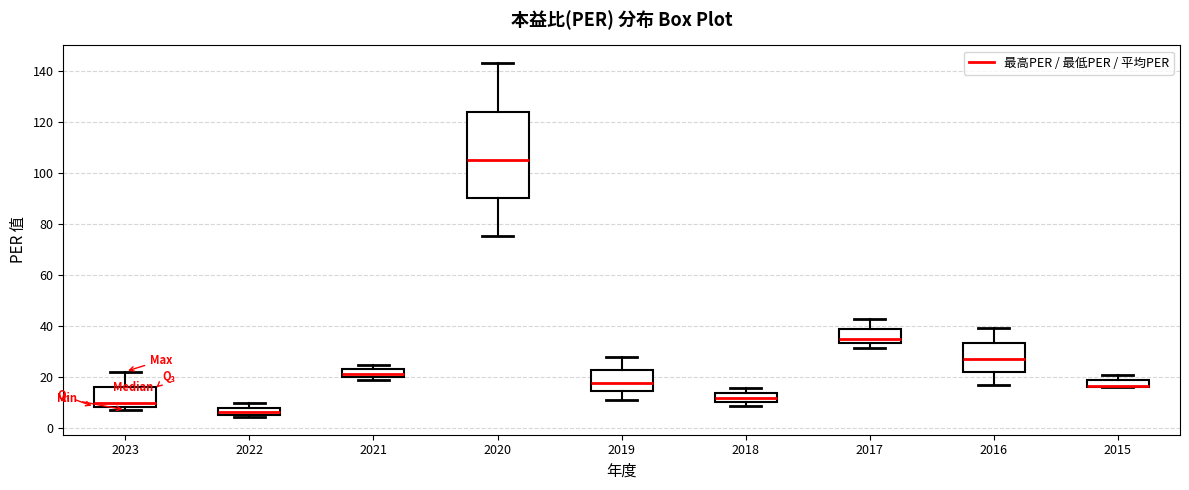

Comparing the boxes themselves (not the whiskers), which one is the tallest?

2020